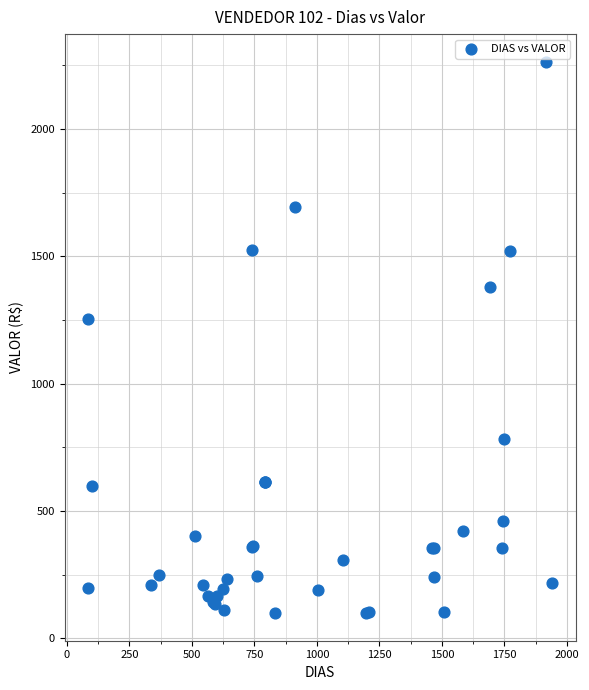

What Y value in the scatter plot is closest to 1181?

1252.8